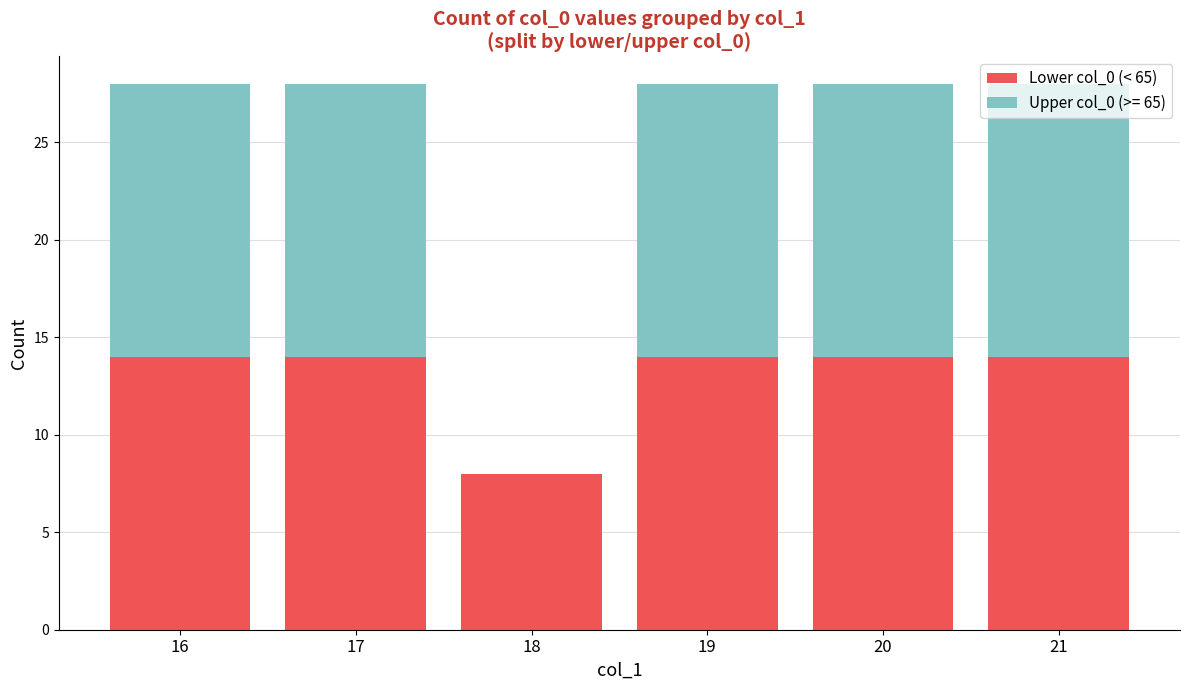

The value of Lower col_0 (< 65) at 20 is 14. True or false?

True